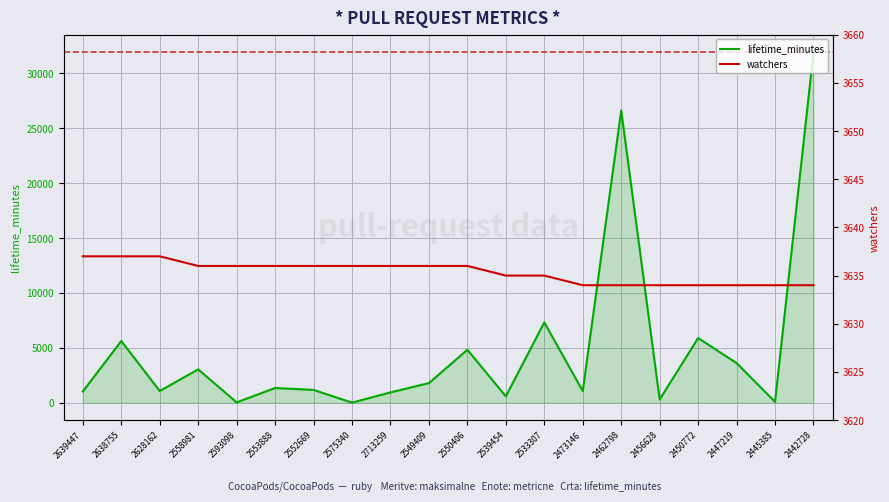

At how many categories does at least one series exceed 6951?

3